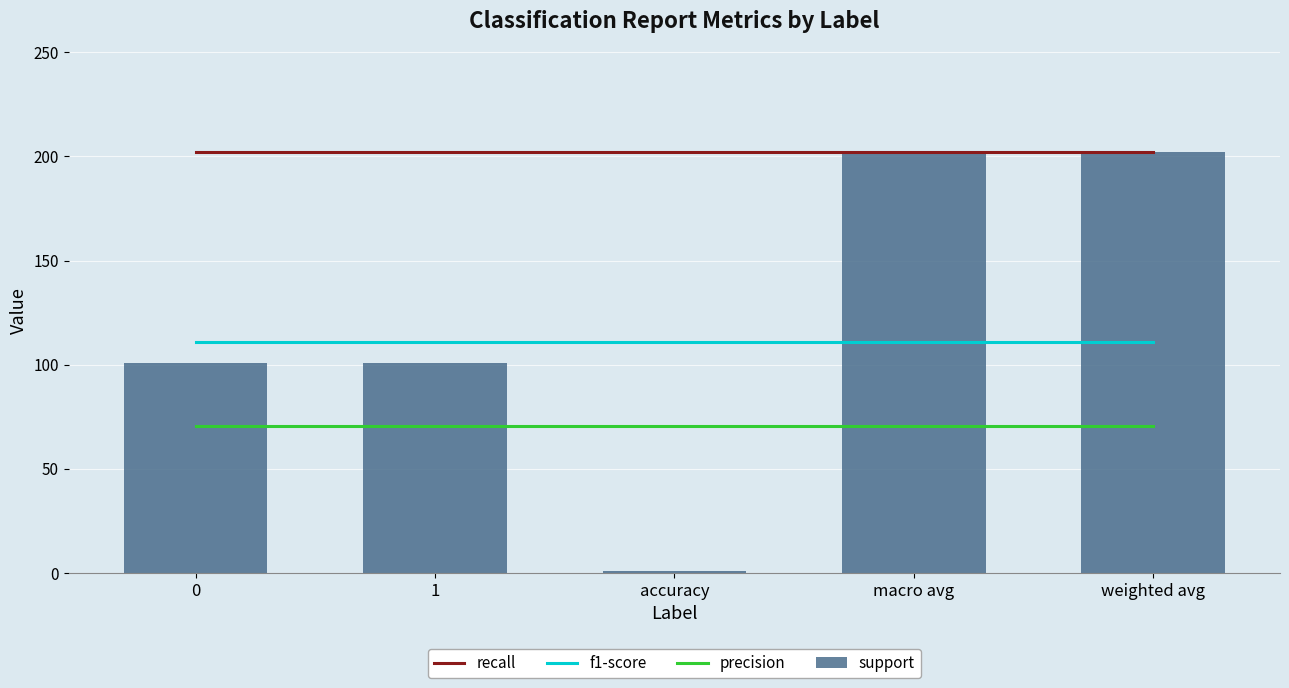

What is the total value across all series at 1?

484.8